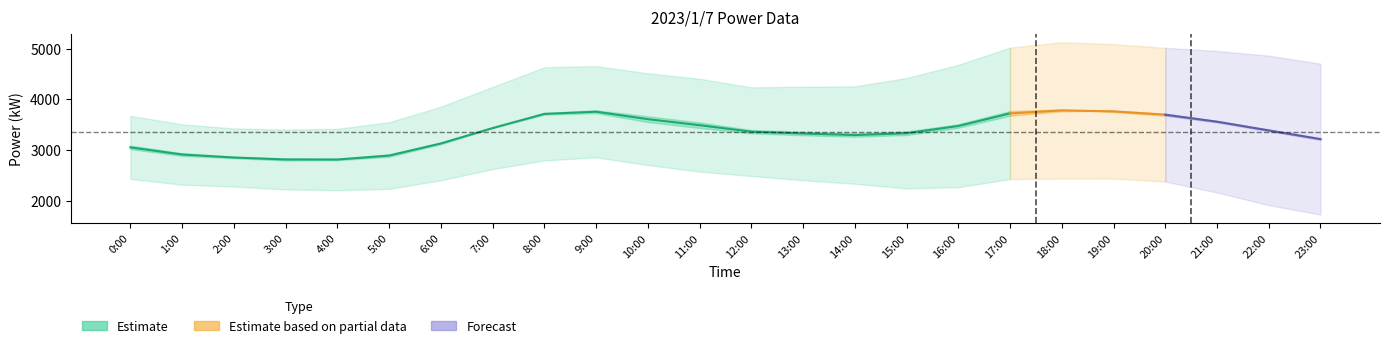

At which category is the sum across all series the highest?

18:00